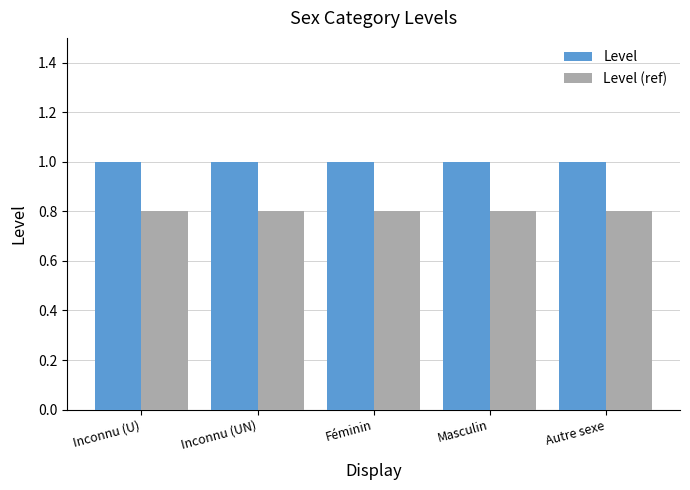

Rank the series by their average value, from highest to lowest.

Level, Level (ref)